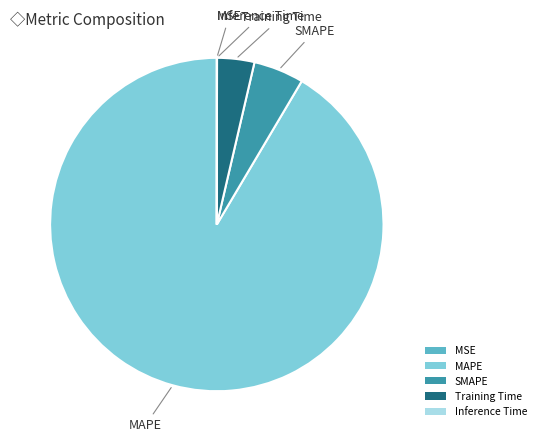

The Training Time slice represents 16% of the pie. True or false?

False